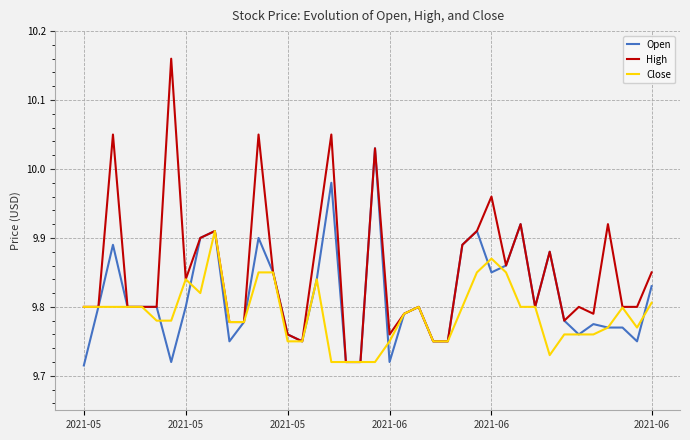

What is the difference between the second highest and second lowest values in the Open series?

0.3